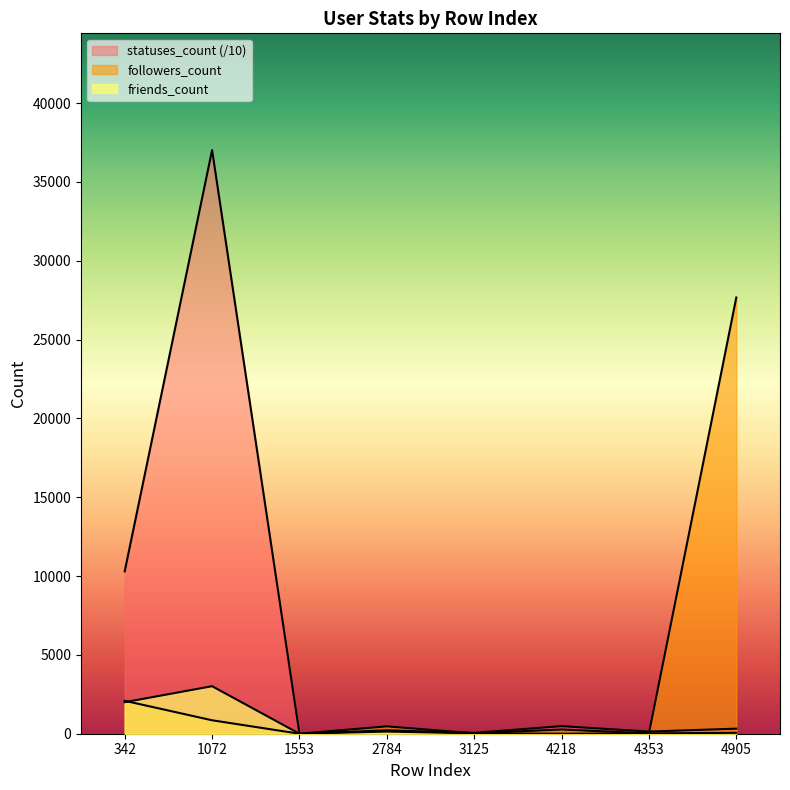

At which label does followers_count first exceed 467?

342